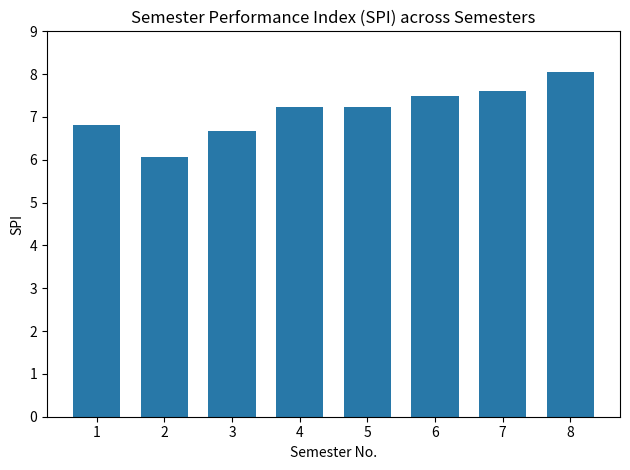

How many bars are there in total?

8